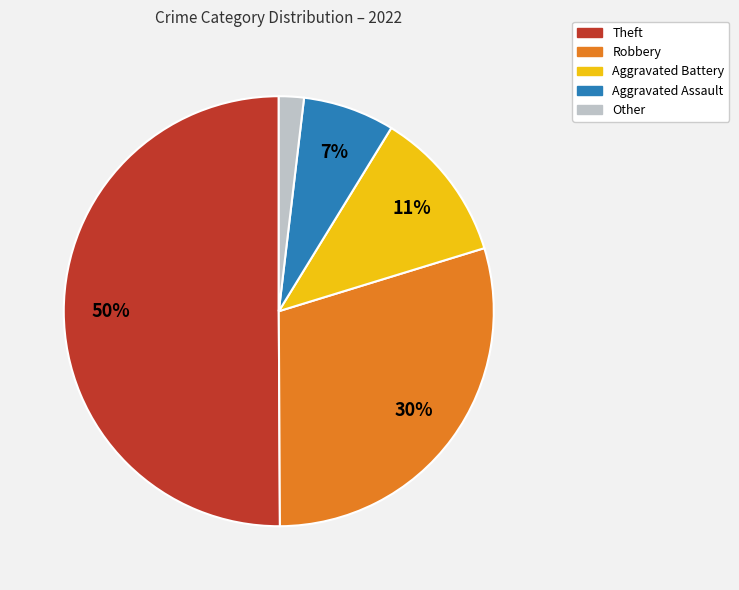

To the nearest percent, what is the difference between the largest and smallest slice percentages?

48%